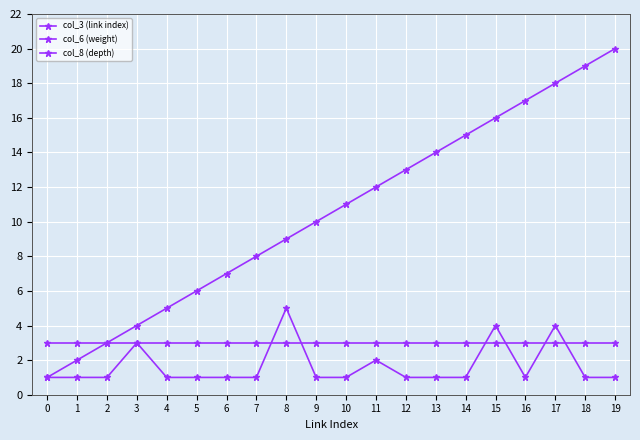

How many series are shown in this chart?

3